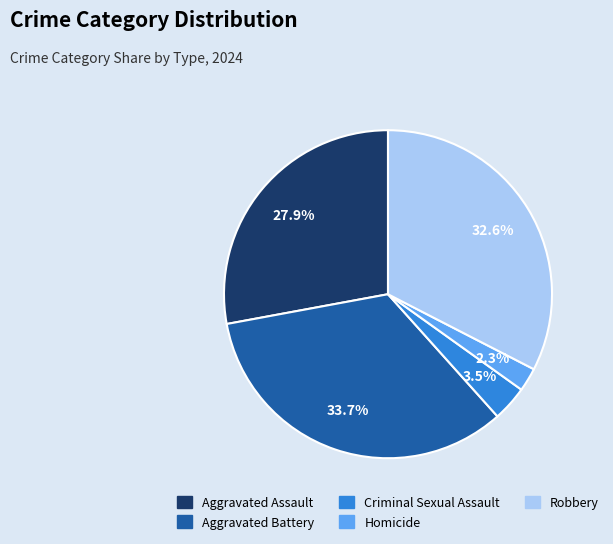

Does any single category account for the majority?

No